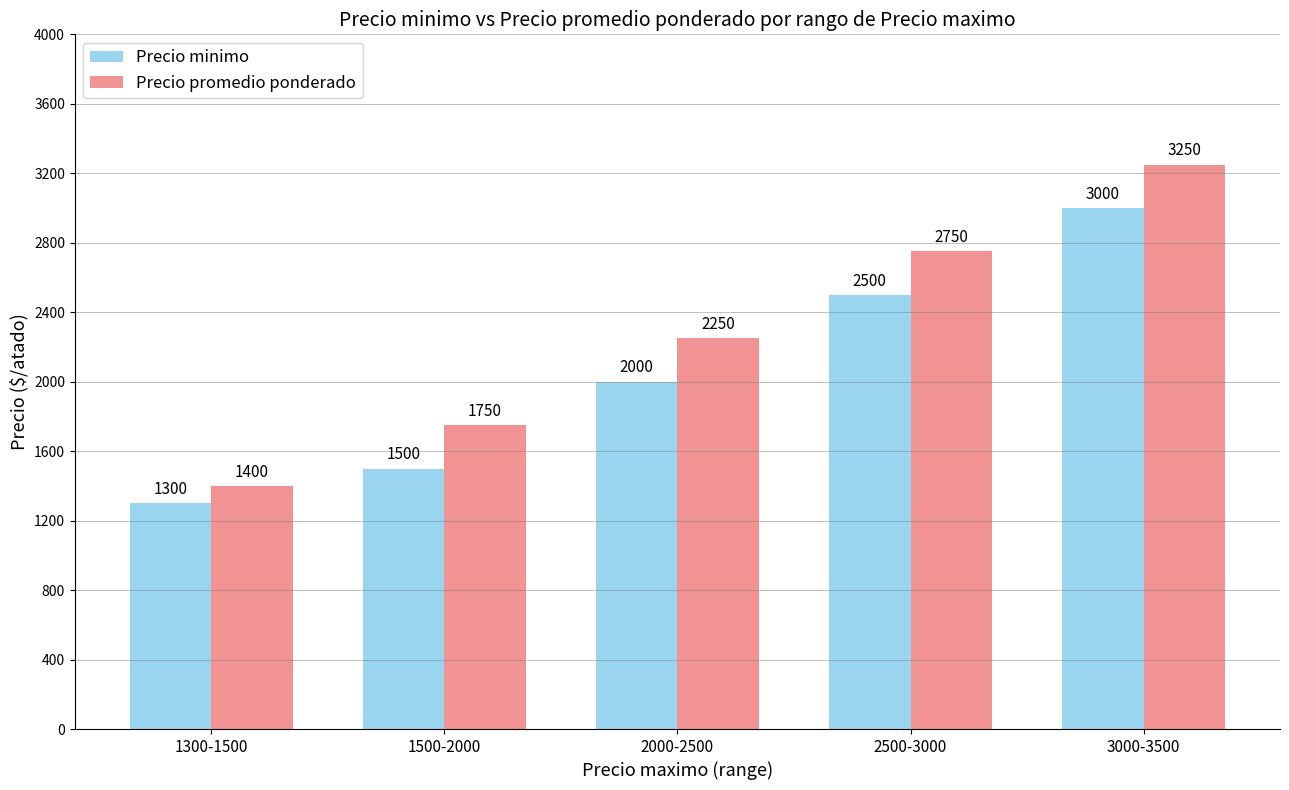

Where is Precio minimo nearest to the value 2150?

2000-2500